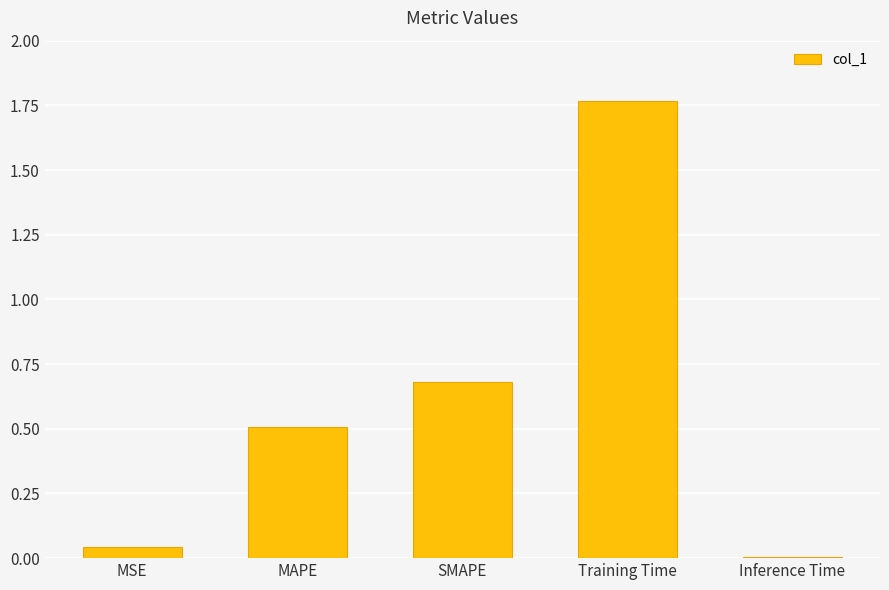

True or false: the data shows 2.6 at Training Time.

False